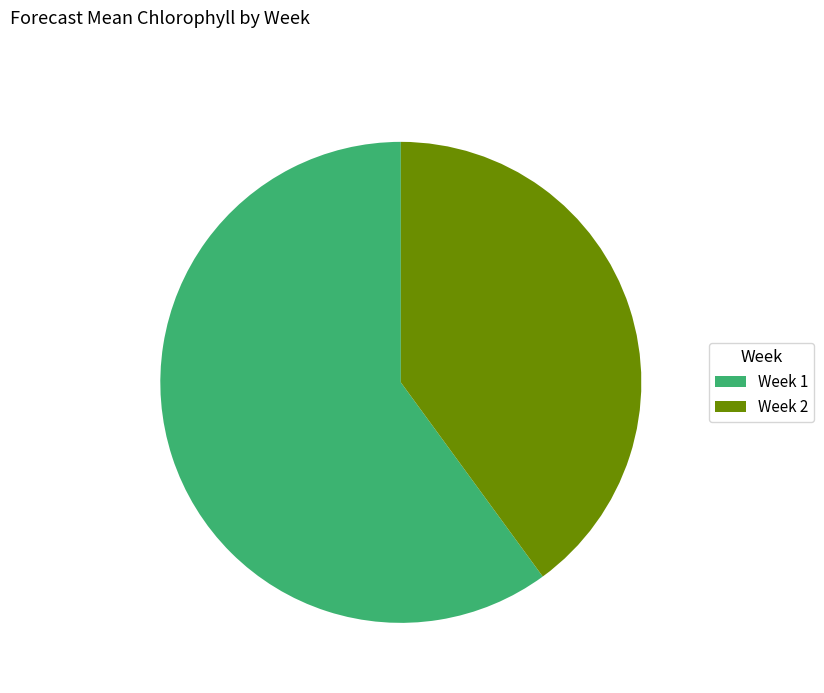

Which has a higher value, Week 2 or Week 1?

Week 1